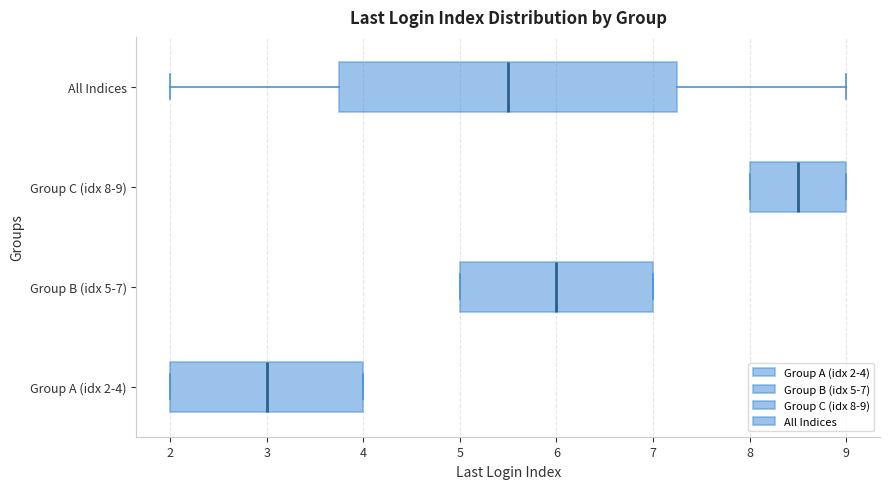

Where does the right whisker of the box for All Indices end on the x-axis? The values are not printed on the chart, so give them approximately, as read against the axis.

9.0